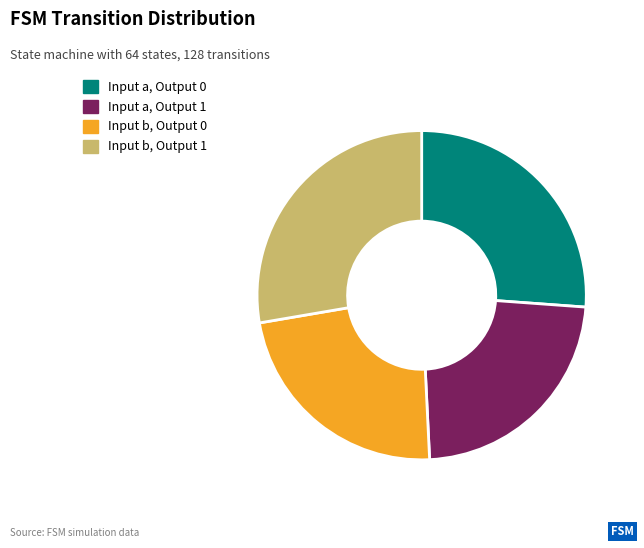

The Input b, Output 0 slice represents 23% of the pie. True or false?

True